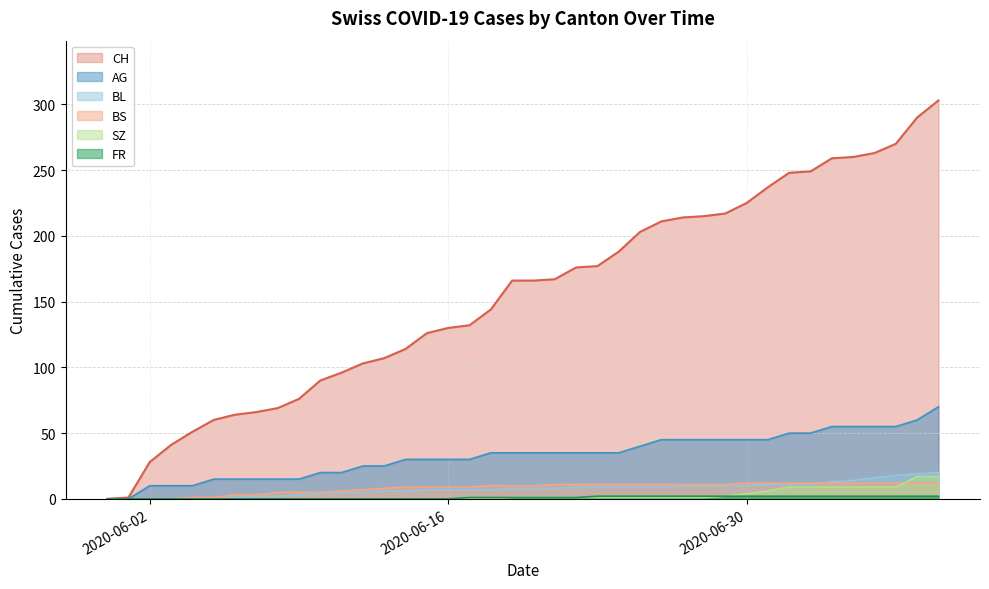

True or false: CH and AG cross at least once.

False